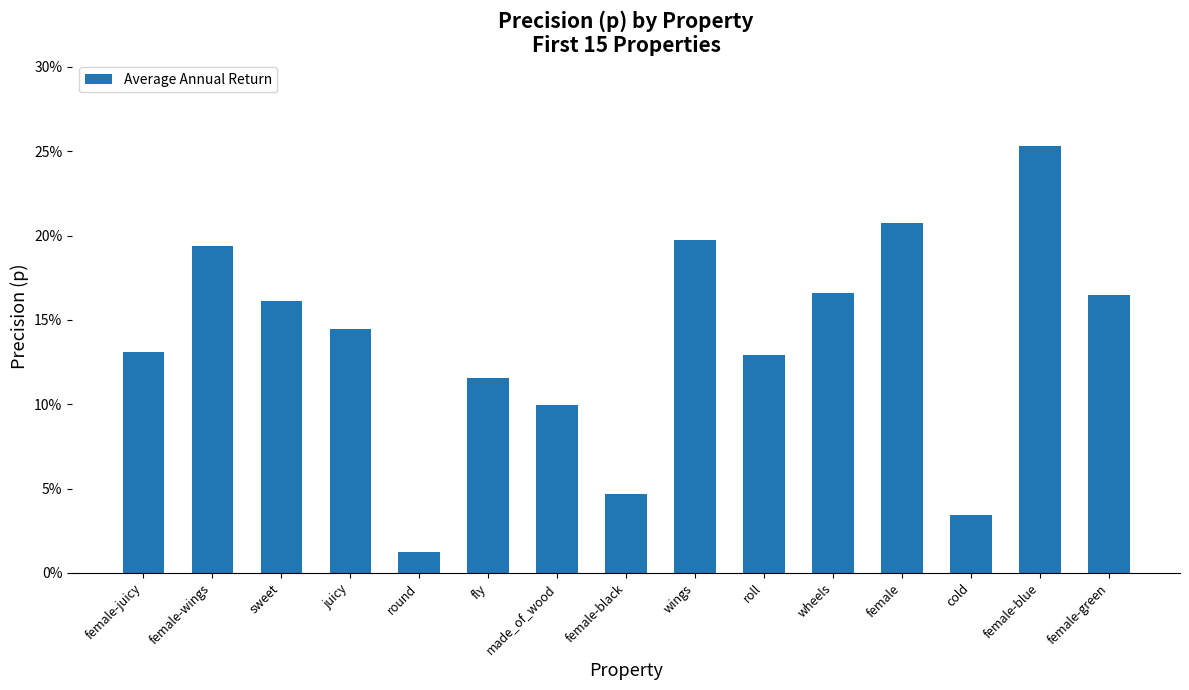

What is the value of the 15th bar from the left?

0.2